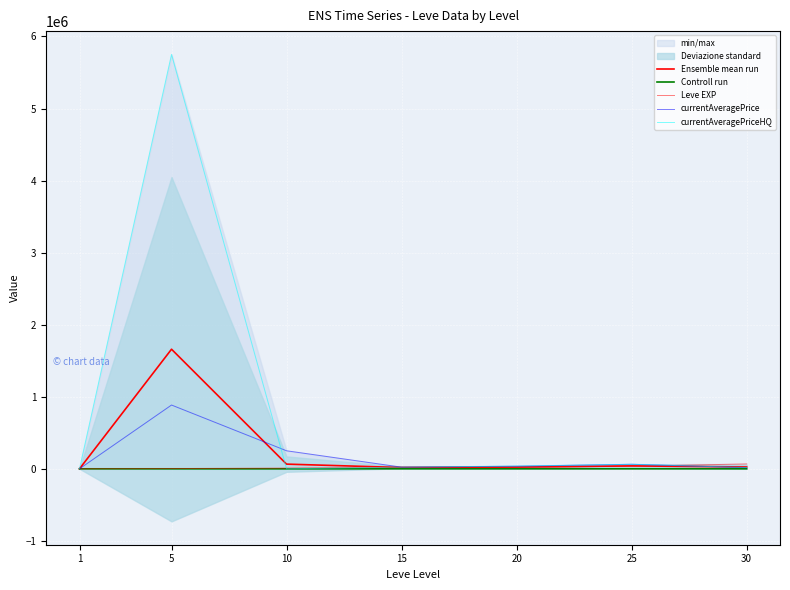

What is the sum of all currentAveragePriceHQ values?

5895350.8